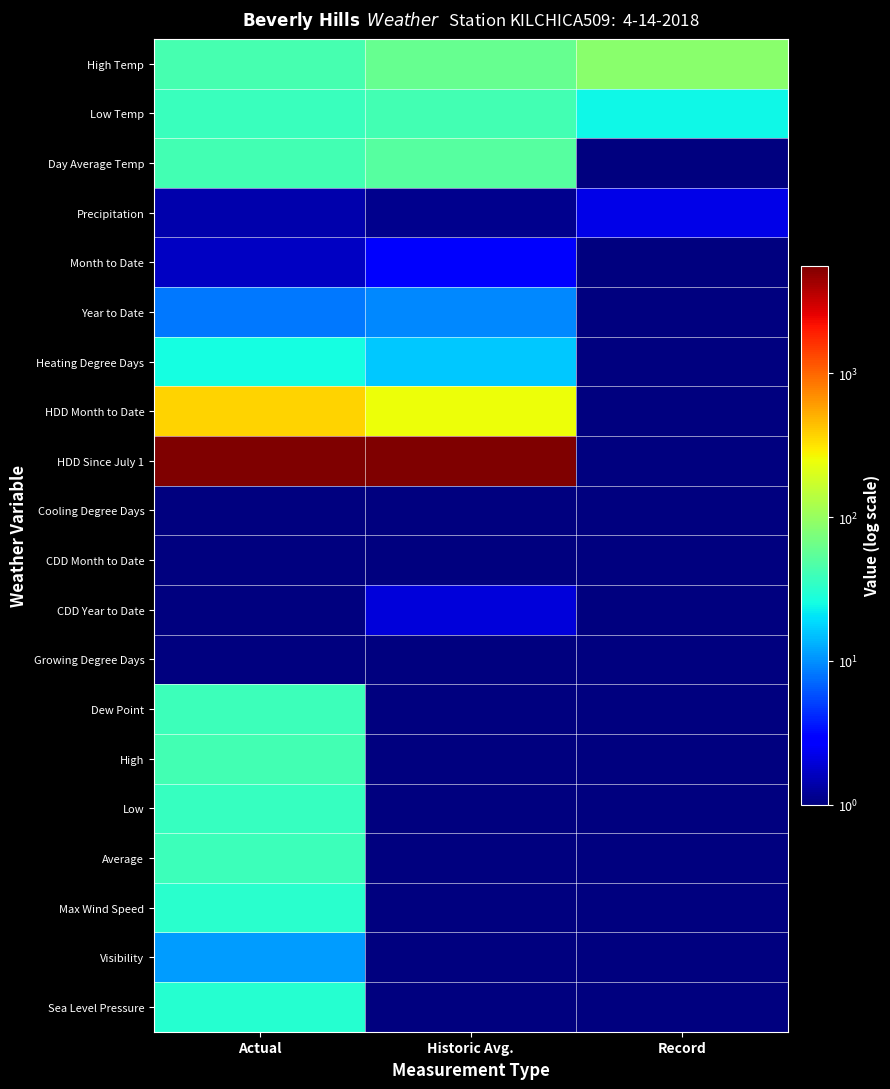

Reading right to left, what are all the values shown in this chart?

High Temp: Record=86.0	Historic Avg.=60.0	Actual=43.0
Low Temp: Record=24.0	Historic Avg.=42.0	Actual=38.0
Day Average Temp: Record=1.0	Historic Avg.=51.0	Actual=41.0
Precipitation: Record=2.2	Historic Avg.=1.1	Actual=1.4
Month to Date: Record=1.0	Historic Avg.=2.6	Actual=1.7
Year to Date: Record=1.0	Historic Avg.=9.4	Actual=8.3
Heating Degree Days: Record=1.0	Historic Avg.=16.0	Actual=26.0
HDD Month to Date: Record=1.0	Historic Avg.=251.0	Actual=372.0
HDD Since July 1: Record=1.0	Historic Avg.=5574.0	Actual=5503.0
Cooling Degree Days: Record=1.0	Historic Avg.=1.0	Actual=1.0
CDD Month to Date: Record=1.0	Historic Avg.=1.0	Actual=1.0
CDD Year to Date: Record=1.0	Historic Avg.=2.0	Actual=1.0
Growing Degree Days: Record=1.0	Historic Avg.=1.0	Actual=1.0
Dew Point: Record=1.0	Historic Avg.=1.0	Actual=39.0
High: Record=1.0	Historic Avg.=1.0	Actual=41.0
Low: Record=1.0	Historic Avg.=1.0	Actual=36.0
Average: Record=1.0	Historic Avg.=1.0	Actual=39.0
Max Wind Speed: Record=1.0	Historic Avg.=1.0	Actual=32.0
Visibility: Record=1.0	Historic Avg.=1.0	Actual=11.0
Sea Level Pressure: Record=1.0	Historic Avg.=1.0	Actual=30.9